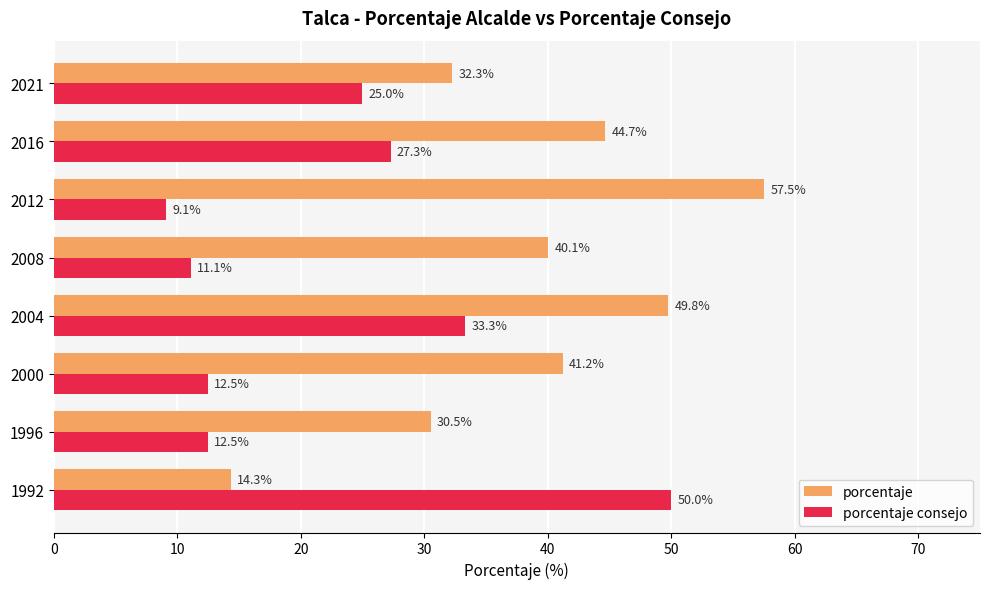

Rank the categories by porcentaje value from highest to lowest.

2012, 2004, 2016, 2000, 2008, 2021, 1996, 1992